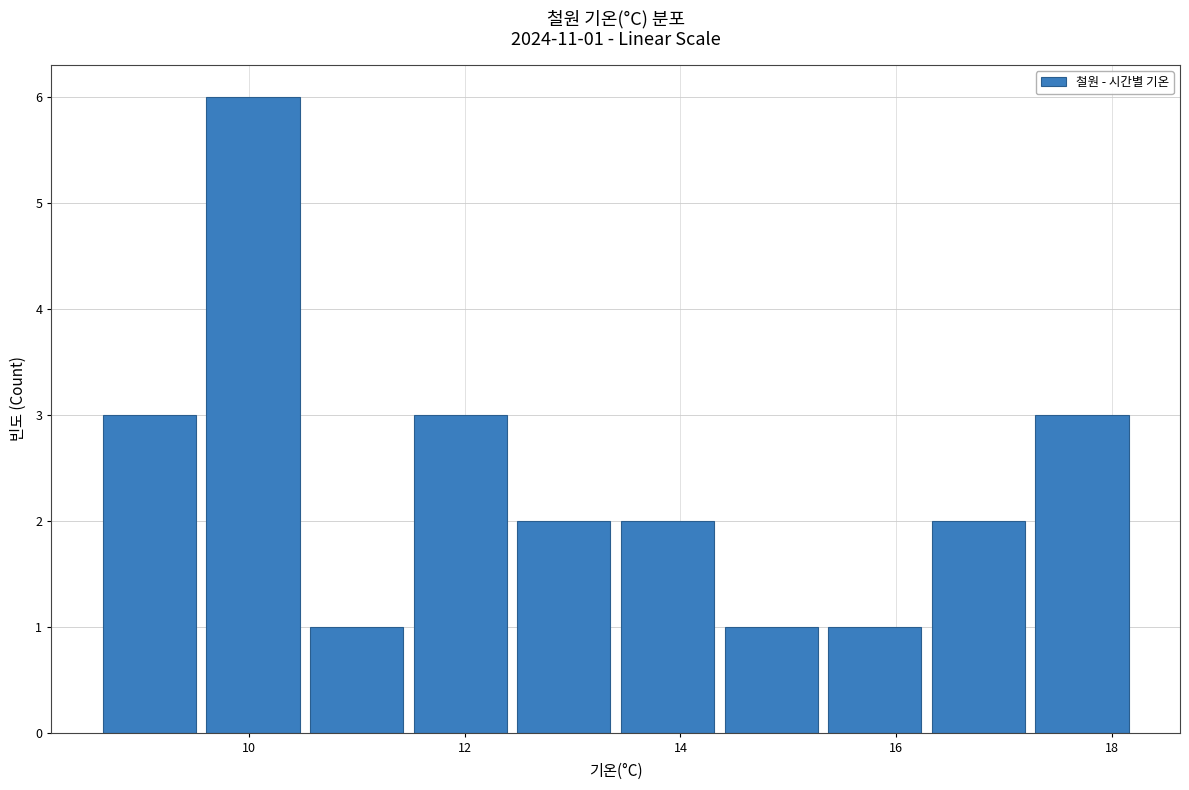

Over which range of the x-axis is the bar tallest?

9.56 to 10.52